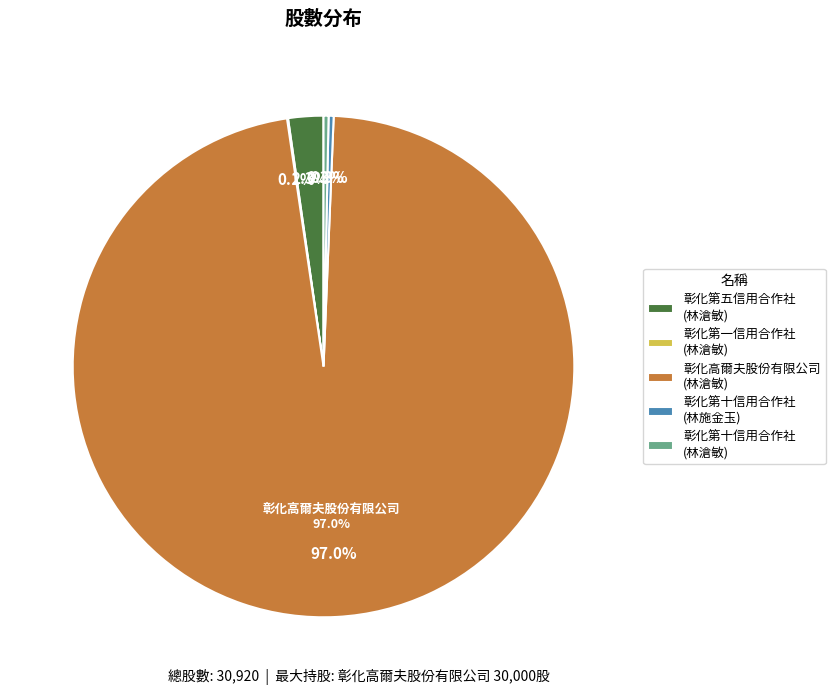

Is it true that 彰化第五信用合作社
(林滄敏) is 2% of the pie?

True